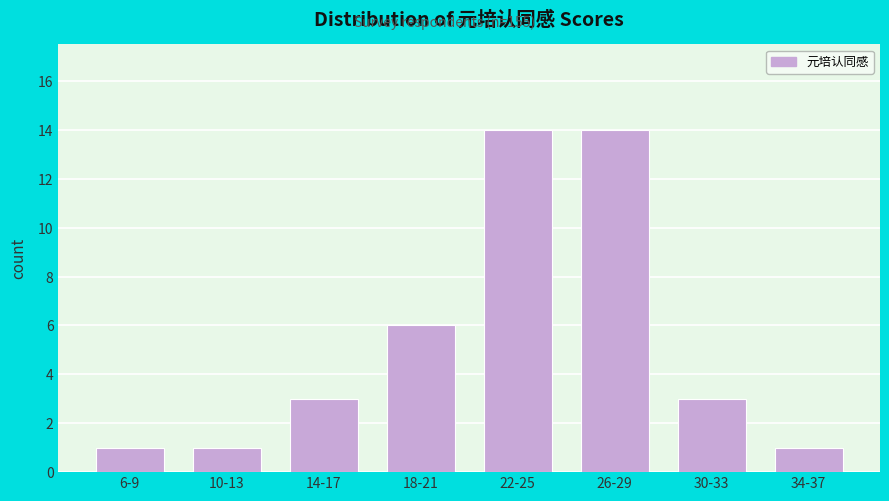

Reading left to right, what are all the values shown in this chart?

6-9=1	10-13=1	14-17=3	18-21=6	22-25=14	26-29=14	30-33=3	34-37=1